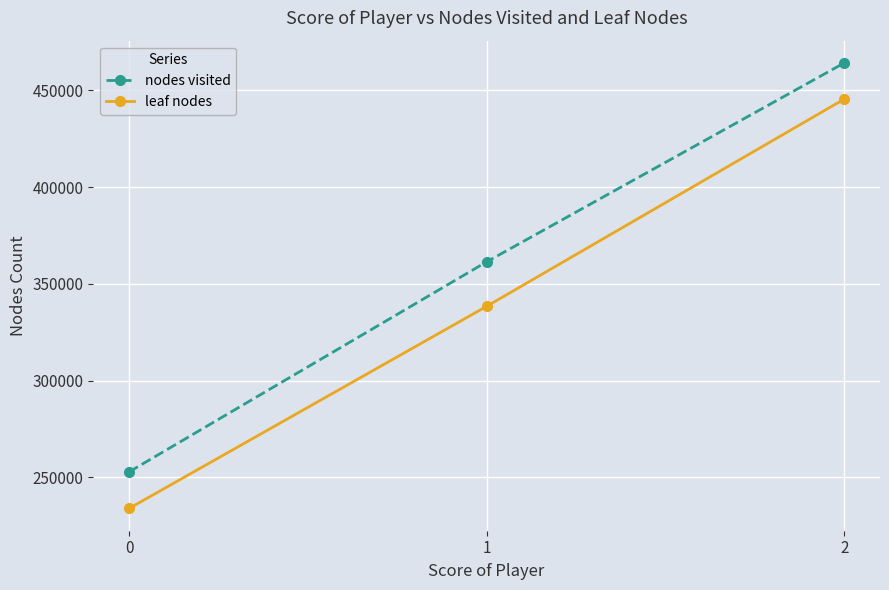

List the series in order of their overall mean, highest first.

nodes visited, leaf nodes